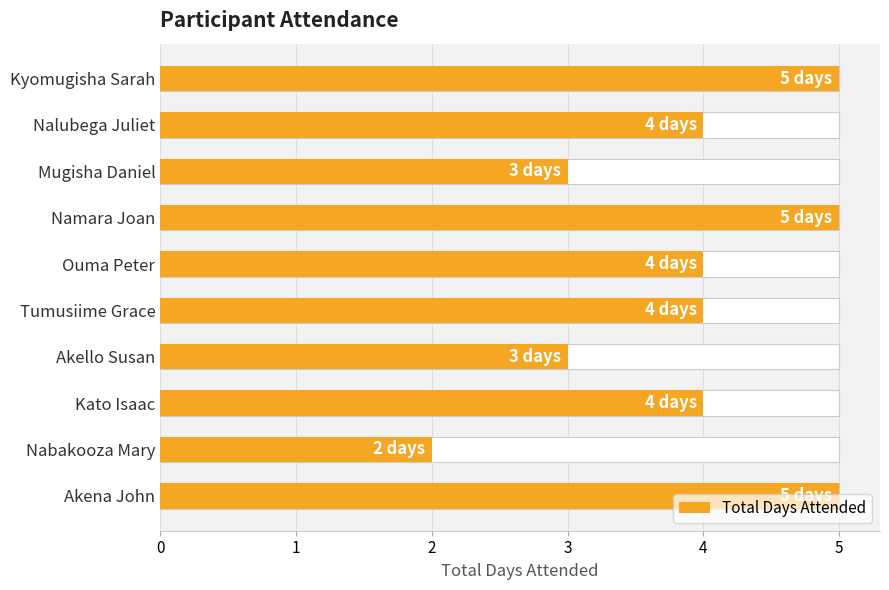

What is the sum of the values at Mugisha Daniel and Kato Isaac?

7